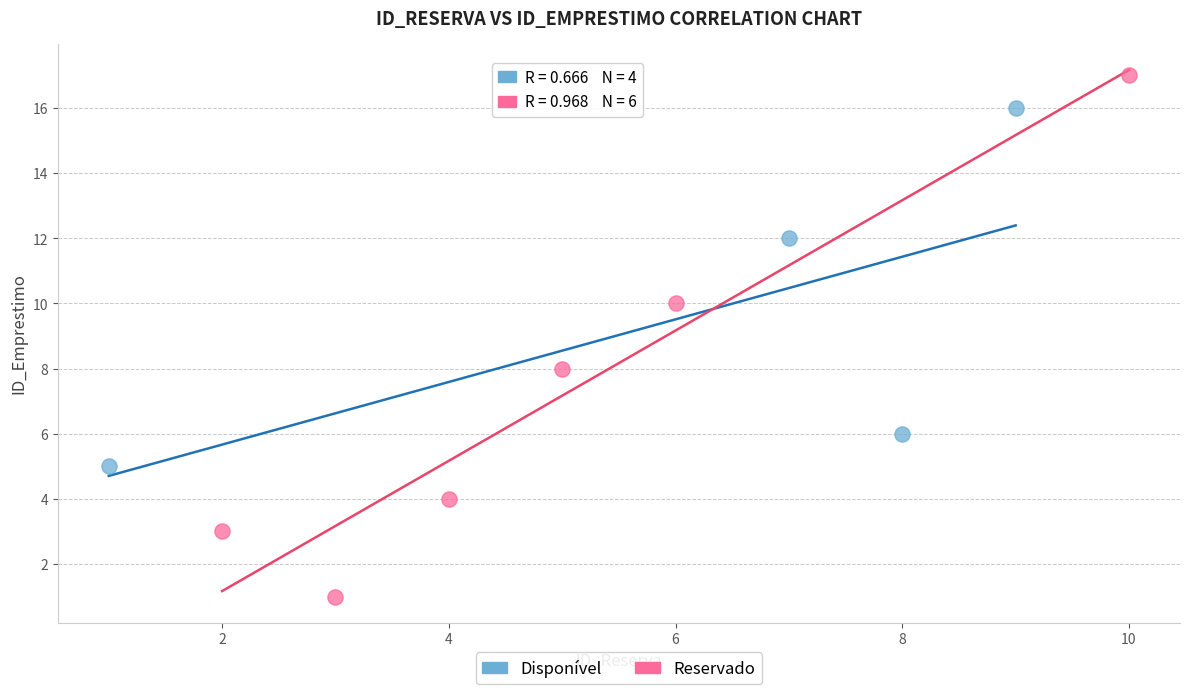

Which series has the widest spread of Y values?

Reservado